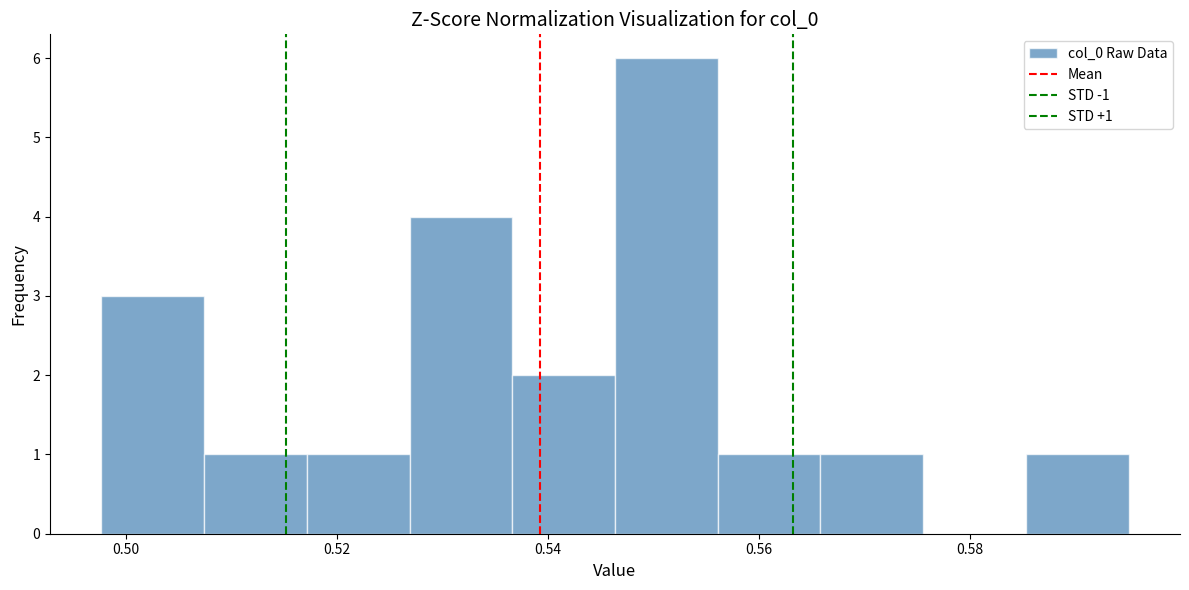

Which range on the x-axis has the tallest bar?

0.546 to 0.556